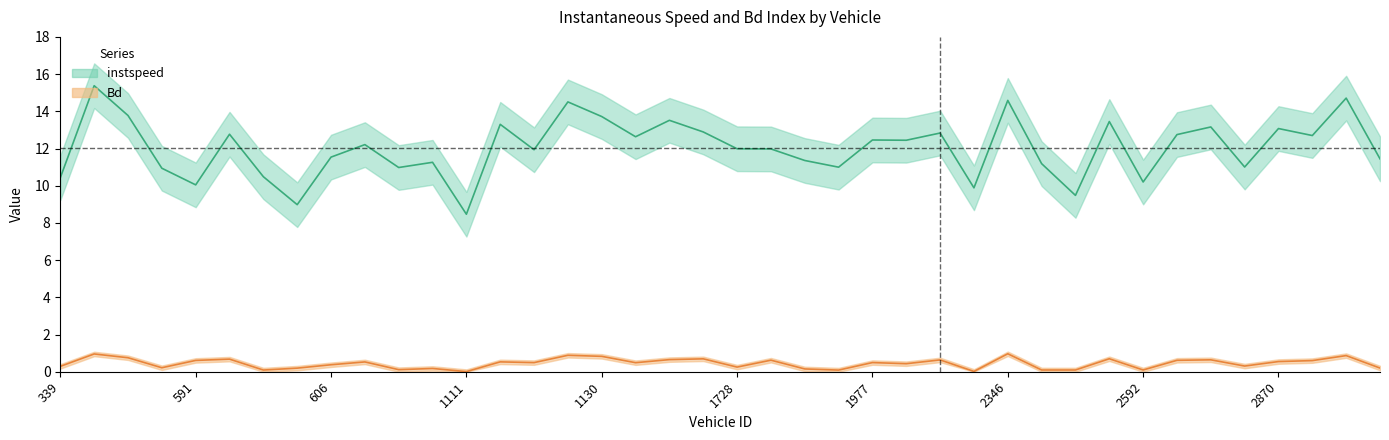

Reading left to right, transcribe all the data shown in this chart.

instspeed: 339=10.4	341=15.4	342=13.8	356=10.9	591=10.0	596=12.8	597=10.5	598=9.0	606=11.5	612=12.2	614=11.0	849=11.3	1111=8.5	1112=13.3	1117=11.9	1124=14.5	1130=13.7	1137=12.6	1141=13.5	1142=12.9	1728=12.0	1954=12.0	1964=11.4	1971=11.0	1977=12.5	2333=12.4	2344=12.8	2345=9.9	2346=14.6	2347=11.2	2361=9.5	2586=13.4	2592=10.2	2602=12.7	2851=13.2	2860=11.0	2870=13.1	3125=12.7	3135=14.7	3136=11.4
Bd: 339=0.3	341=1.0	342=0.8	356=0.2	591=0.6	596=0.7	597=0.1	598=0.2	606=0.4	612=0.5	614=0.1	849=0.2	1111=0.0	1112=0.5	1117=0.5	1124=0.9	1130=0.8	1137=0.5	1141=0.7	1142=0.7	1728=0.2	1954=0.6	1964=0.1	1971=0.1	1977=0.5	2333=0.4	2344=0.6	2345=0.0	2346=1.0	2347=0.1	2361=0.1	2586=0.7	2592=0.1	2602=0.6	2851=0.6	2860=0.3	2870=0.5	3125=0.6	3135=0.9	3136=0.2